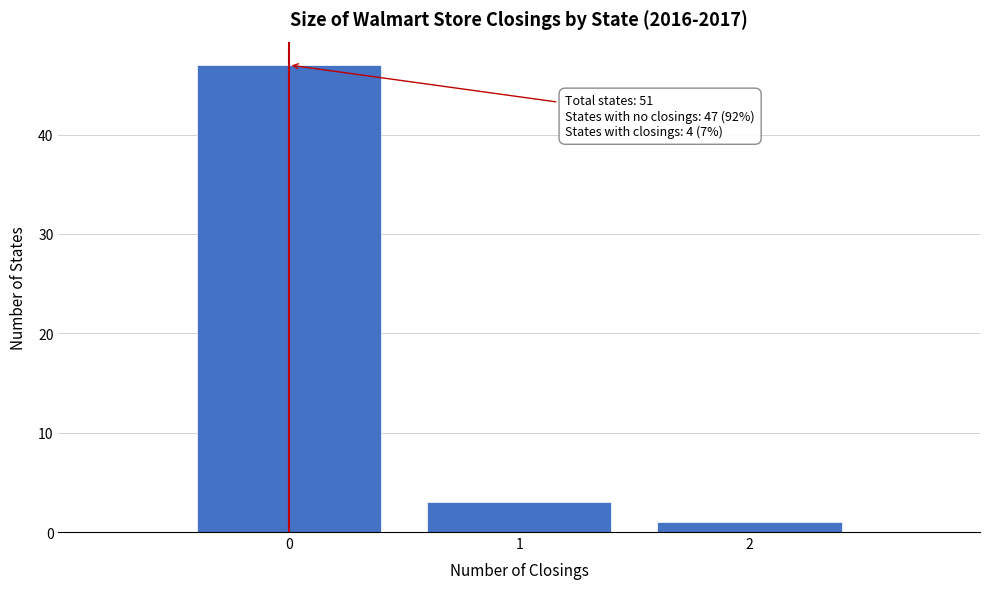

Over which range of the x-axis is the bar tallest?

-0.5 to 0.5